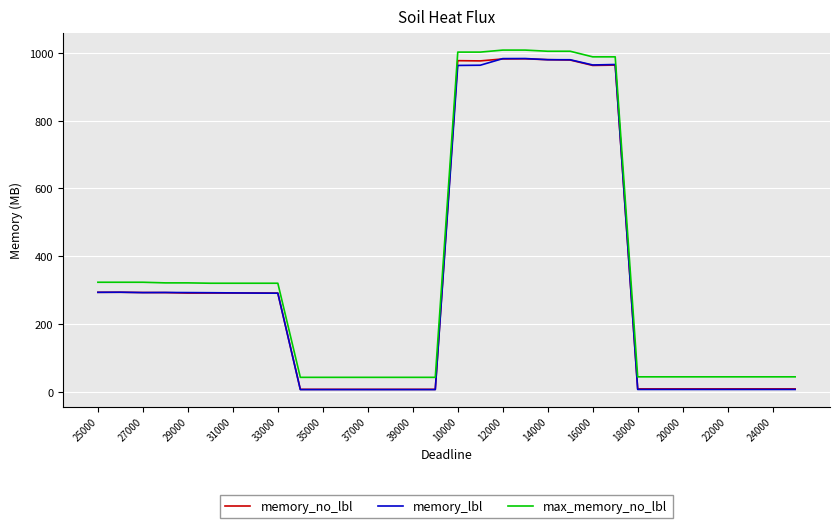

What is the lowest value of the max_memory_no_lbl series?

42.5